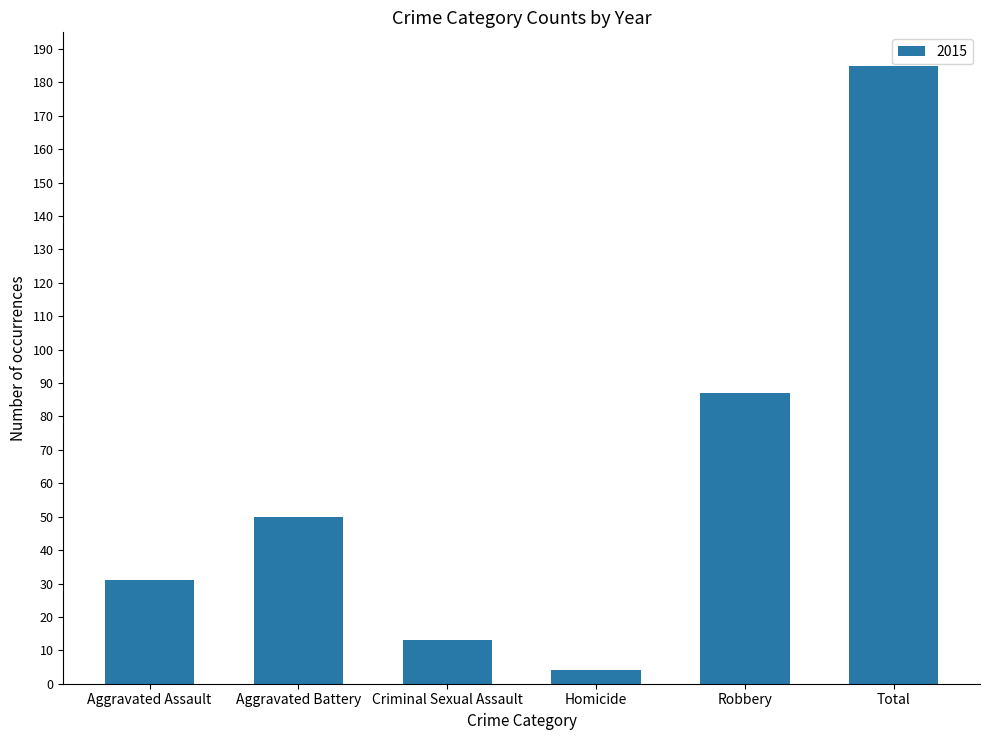

Reading left to right, what are all the values shown in this chart?

Aggravated Assault=31	Aggravated Battery=50	Criminal Sexual Assault=13	Homicide=4	Robbery=87	Total=185